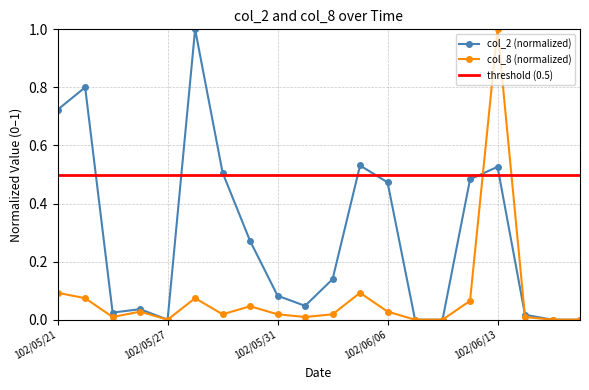

What is the greatest value displayed?

1.0